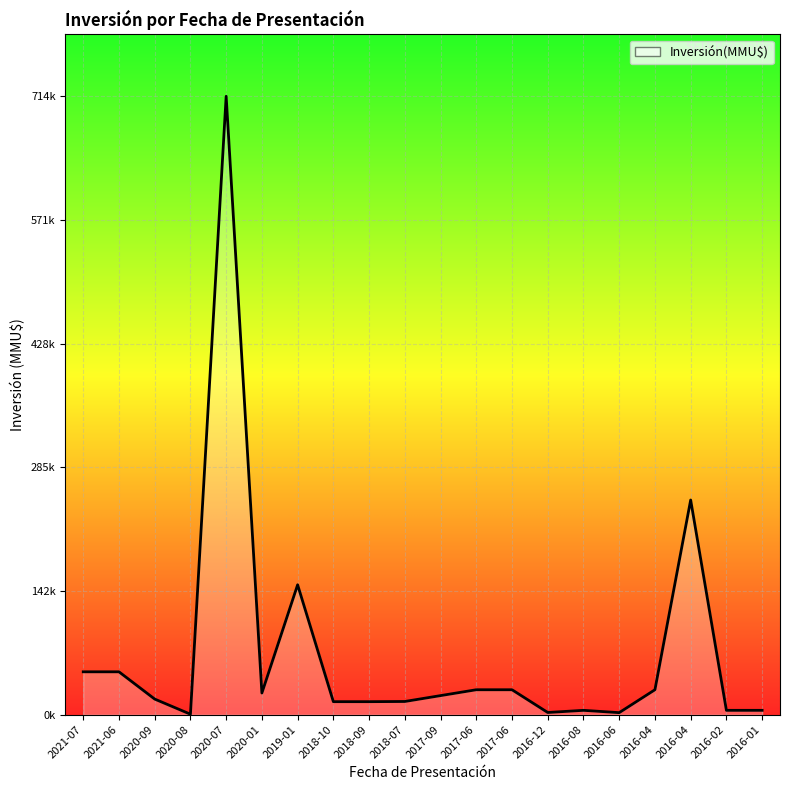

Is this an area chart (filled region under the line)?

Yes